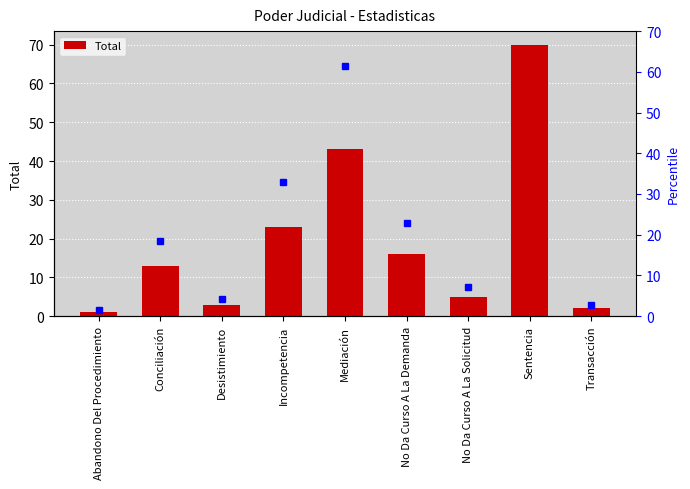

What position from the left is Conciliación?

2